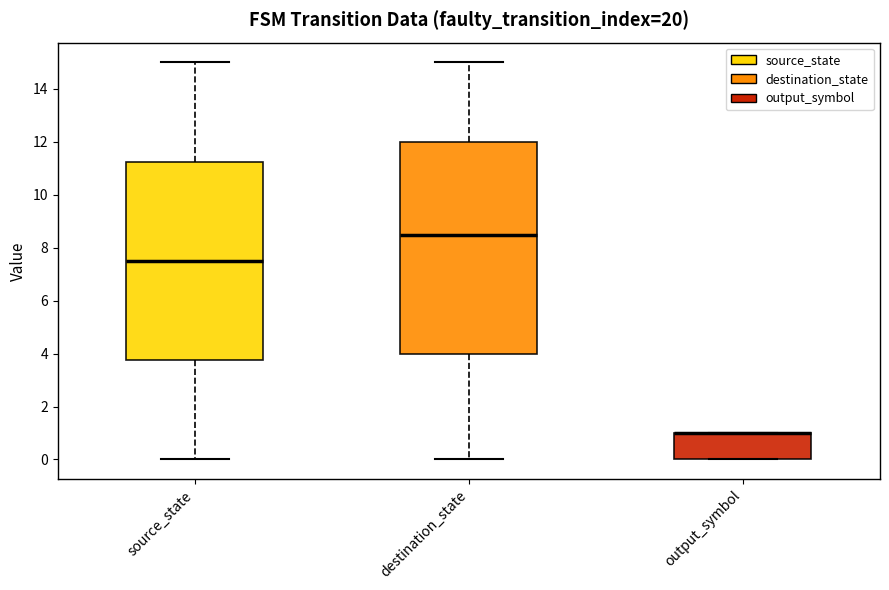

Reading left to right, read every box against the y-axis: the position of its median line, the range the box covers, and the ends of its whiskers. The values are not printed on the chart, so give them approximately, as read against the axis.

source_state: median 7.6, box 3.8 to 11.2, whiskers 0.0 to 15.0
destination_state: median 8.6, box 4.0 to 12.0, whiskers 0.0 to 15.0
output_symbol: median 1.0 (drawn on the box's upper edge), box 0.0 to 1.0, whiskers 0.0 to 1.0